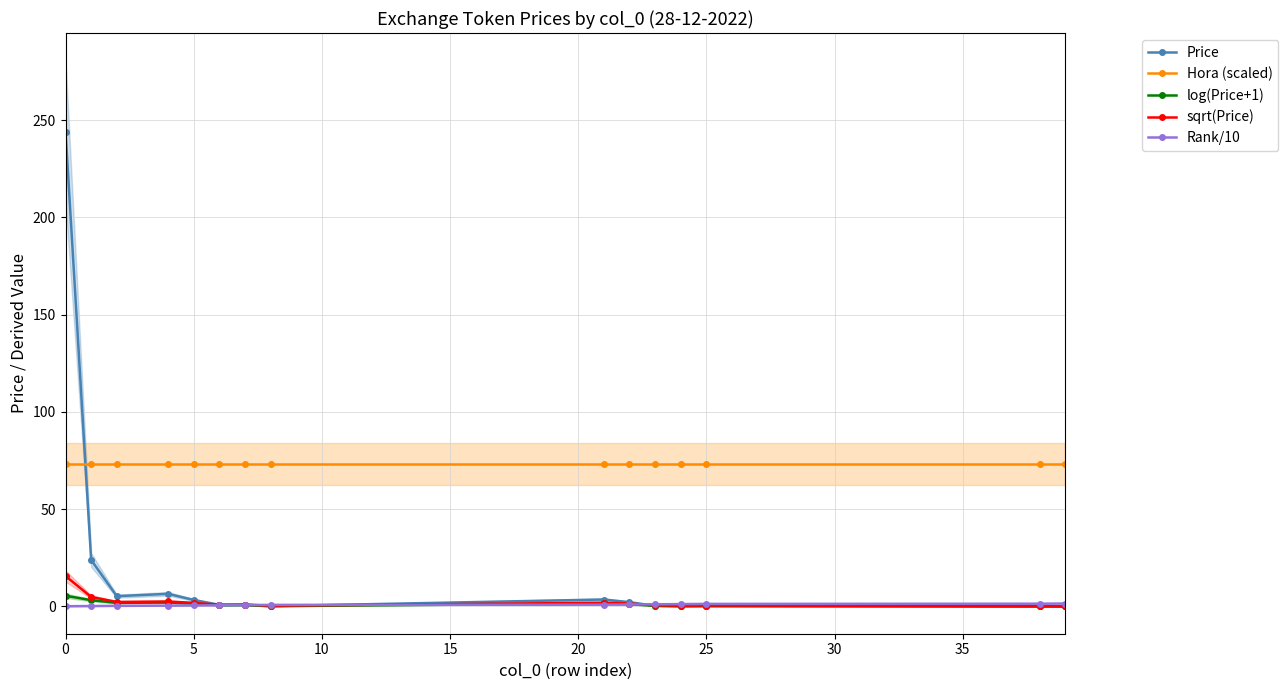

What is the maximum value shown in the chart?

244.2